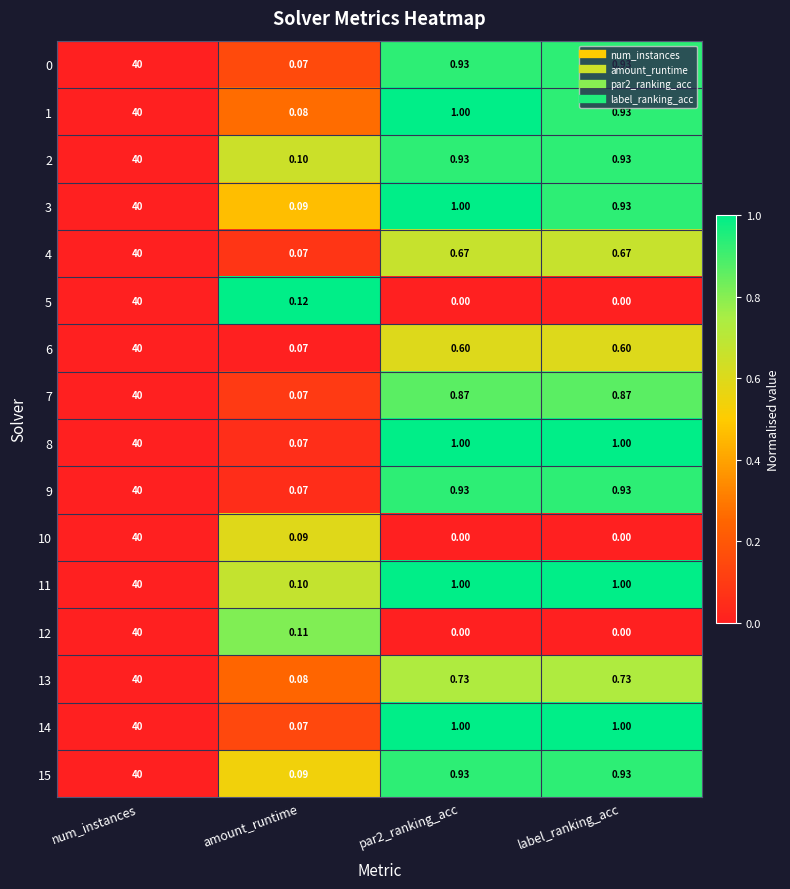

How many distinct data groups are displayed?

16